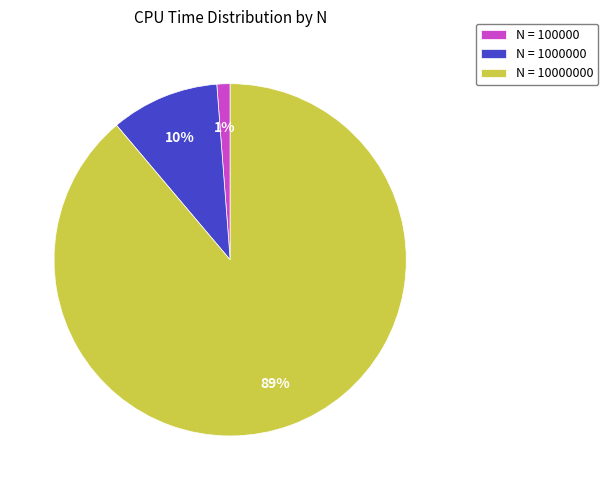

True or false: N = 1000000 accounts for 10% of the total.

True